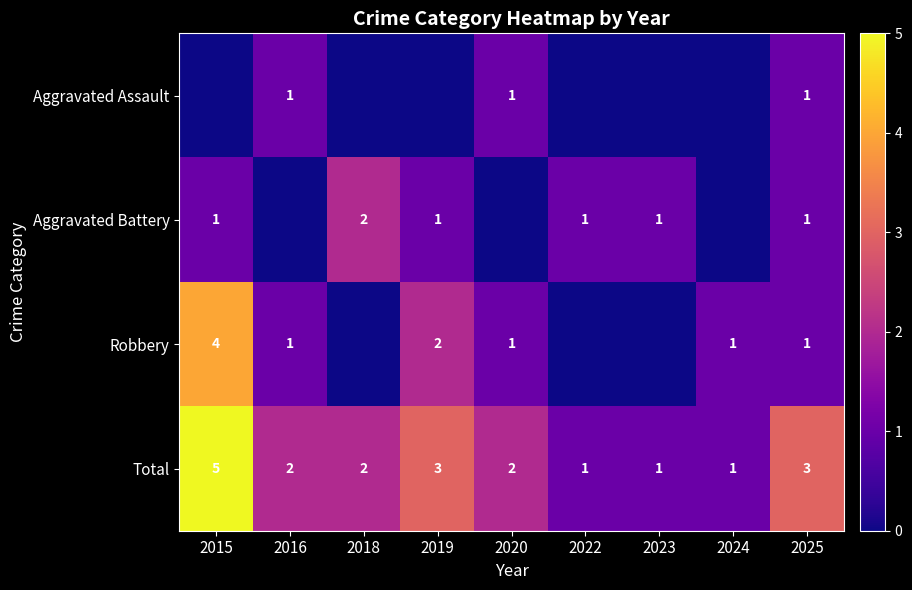

What is the sum of the Aggravated Assault values at 2025 and 2016?

2